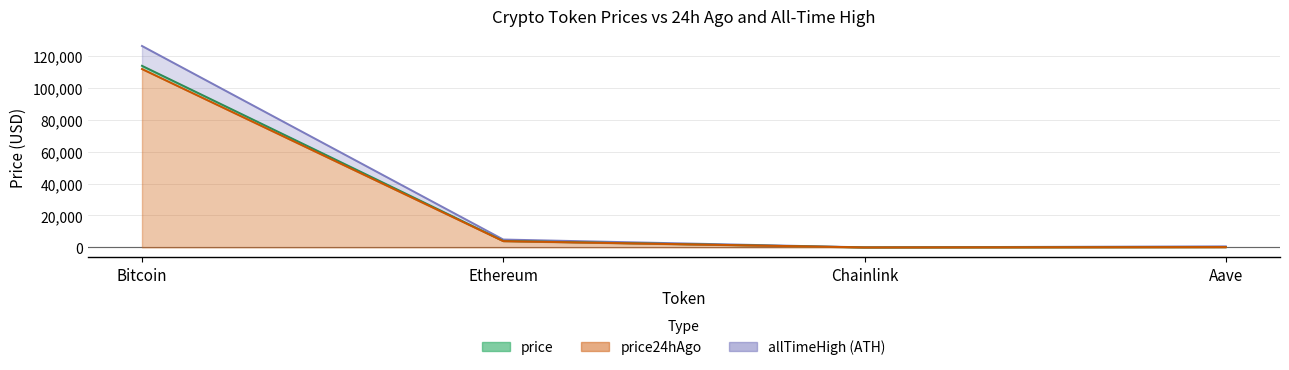

Does the chart have visible grid lines?

Yes